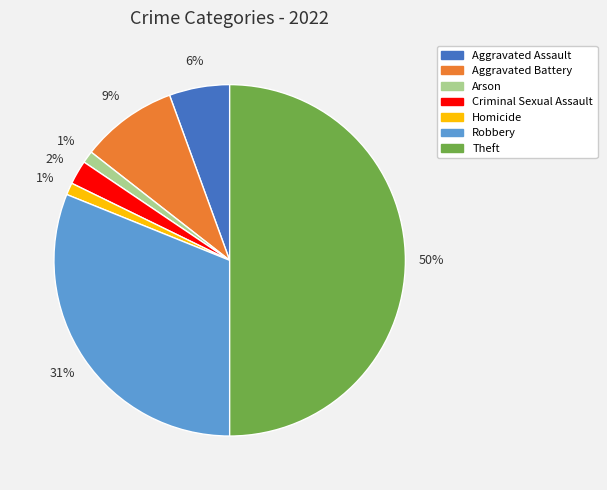

Which category has the biggest portion of the pie?

Theft